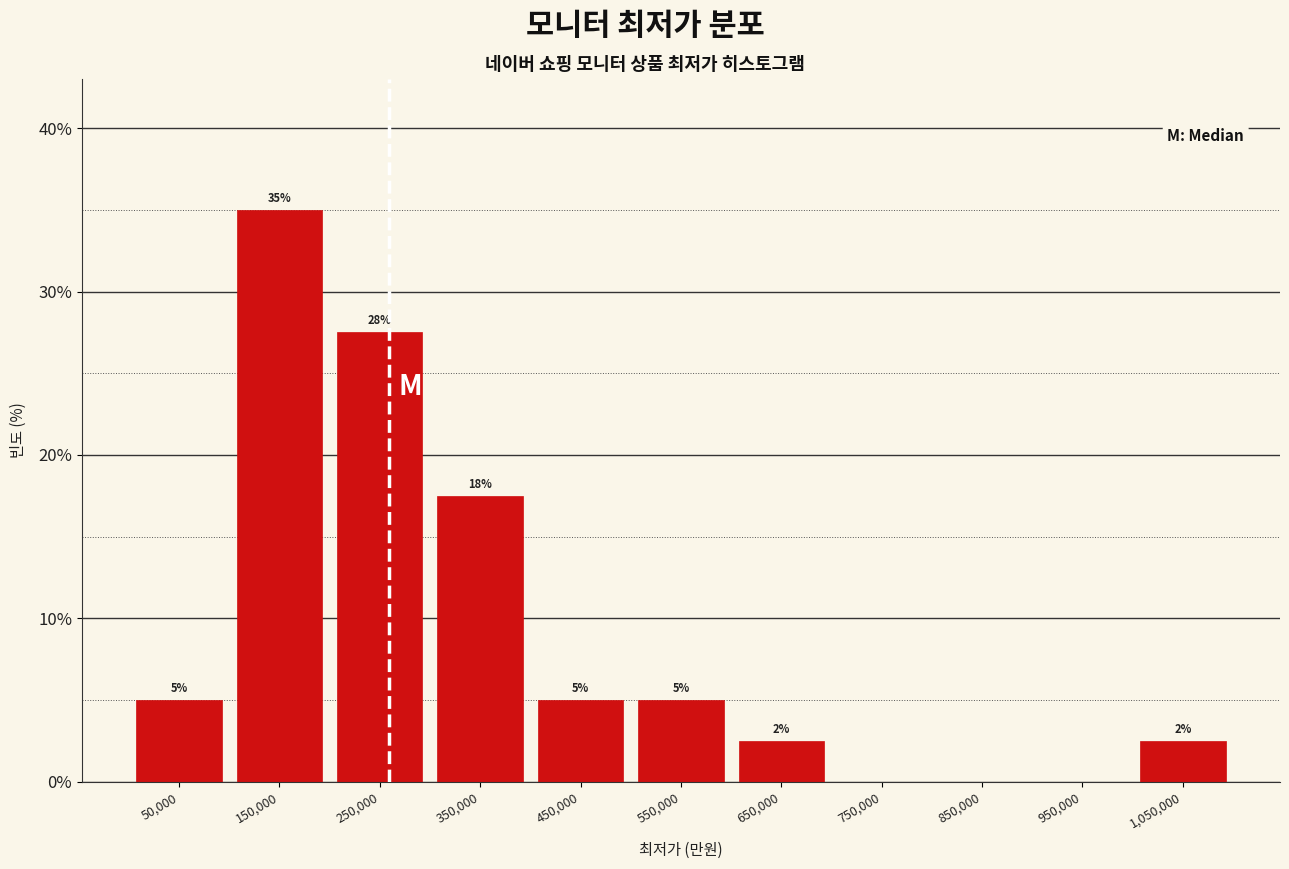

What is the greatest value displayed?

35.0